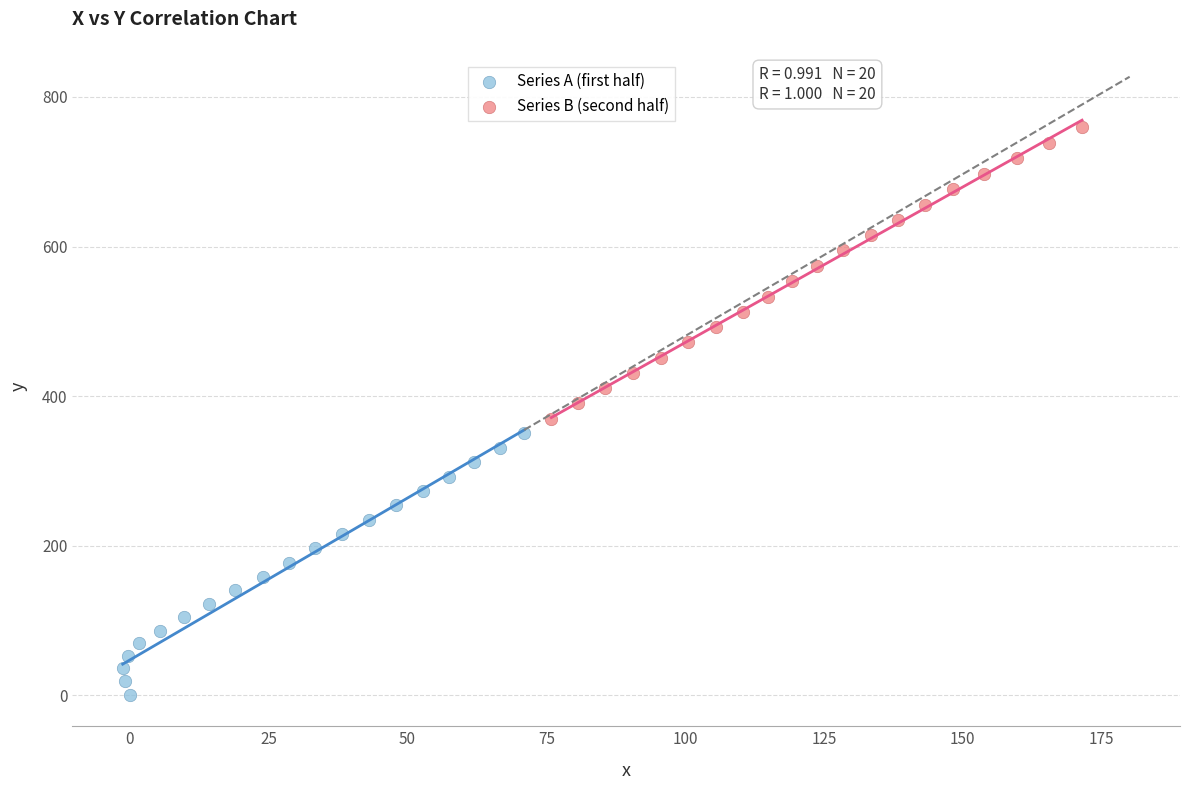

Which series contains the highest Y value?

Series B (second half)